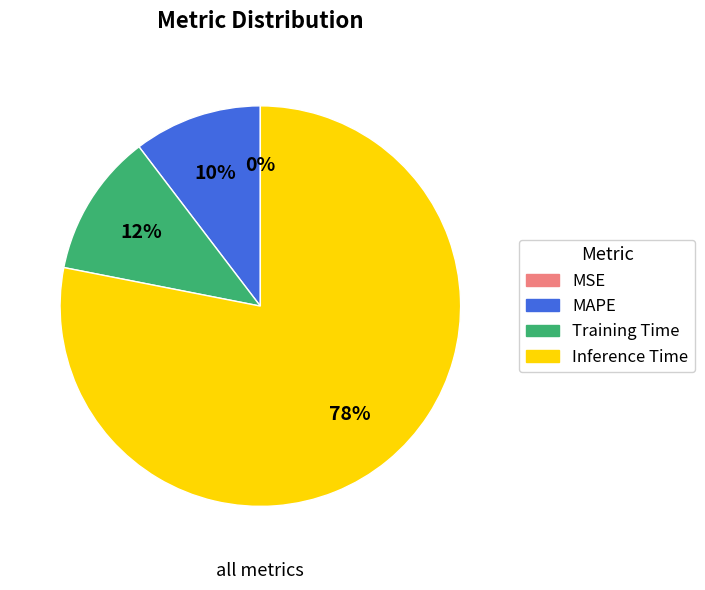

Do Inference Time and Training Time together represent more than half of the pie?

Yes